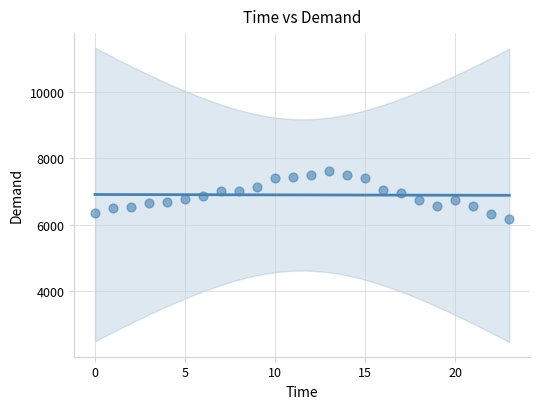

What is the range of Y values (max minus min)?

1453